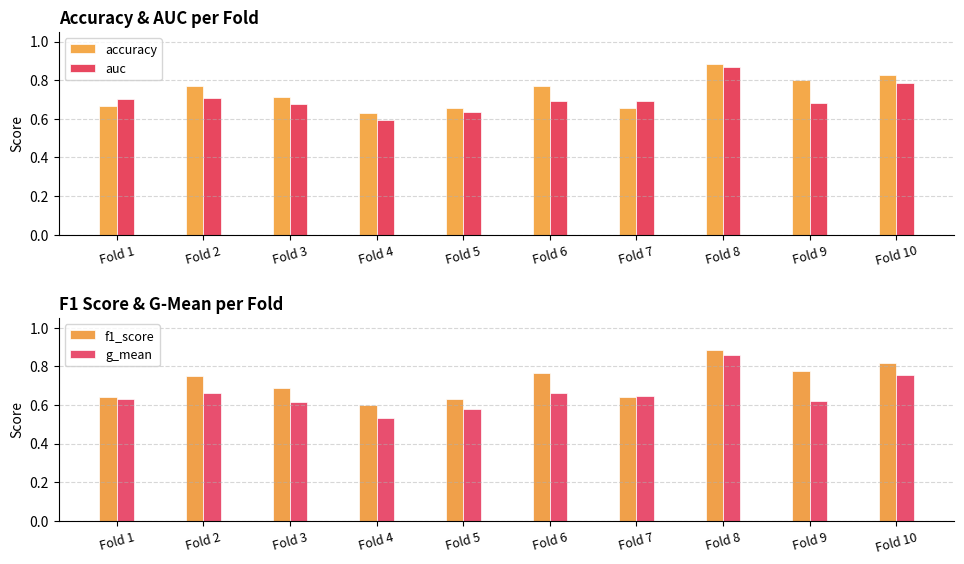

What are all the series names shown in the legend?

accuracy, auc, f1_score, g_mean